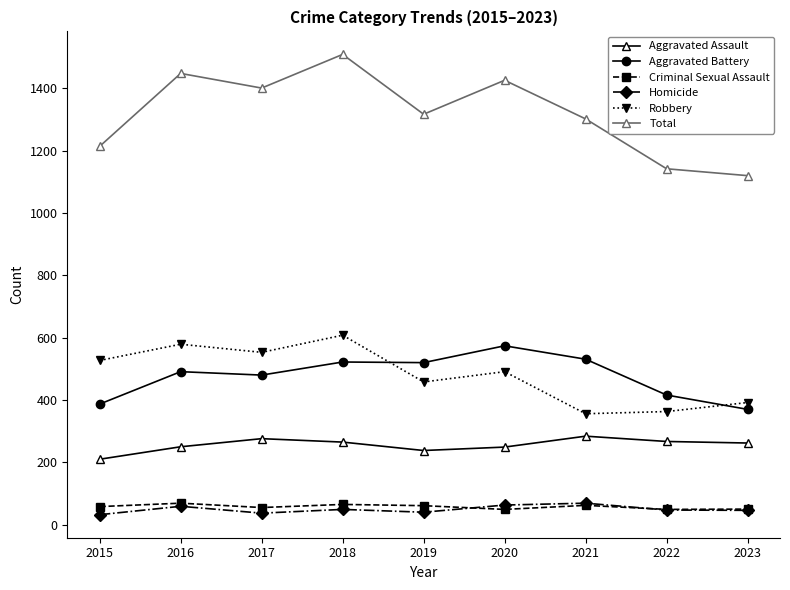

Where does the Robbery series first go above 491?

2015